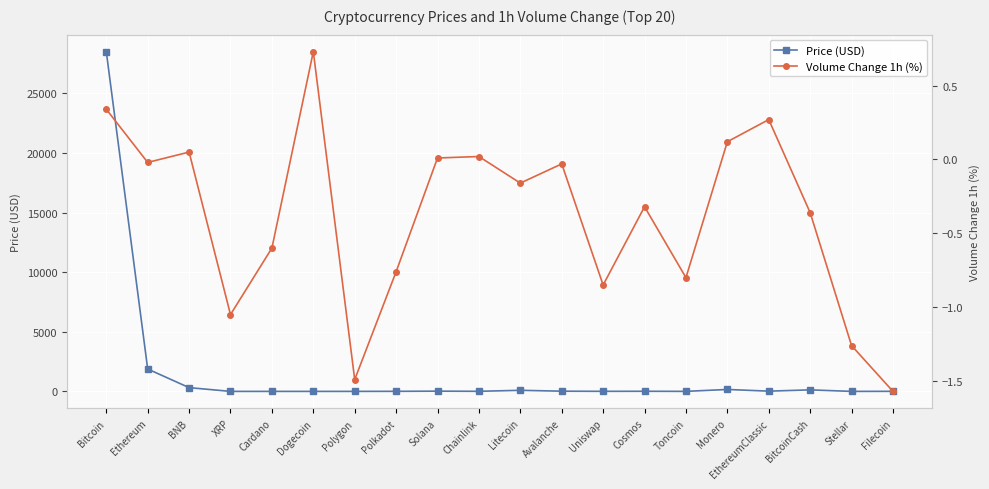

What is the average value of the Volume Change 1h (%) series?

-0.4